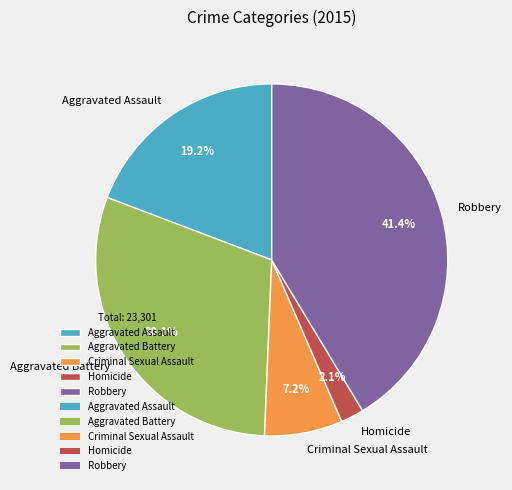

What percentage is the Aggravated Battery slice, to the nearest percent?

30%